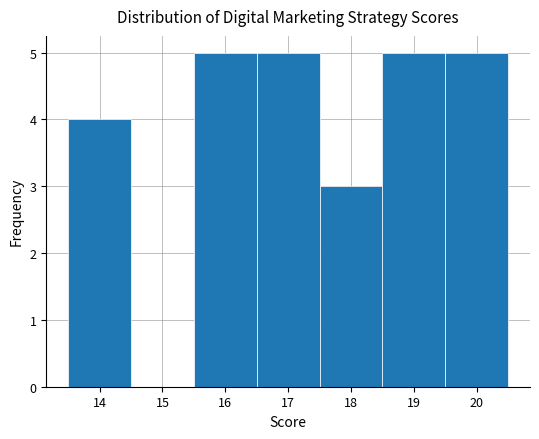

Reading left to right, list every bar in this chart as the range it spans on the x-axis followed by its height. The values are not printed on the chart, so give them approximately, as read against the axis.

13.5 to 14.5: 4
14.5 to 15.5: 0
15.5 to 16.5: 5
16.5 to 17.5: 5
17.5 to 18.5: 3
18.5 to 19.5: 5
19.5 to 20.5: 5